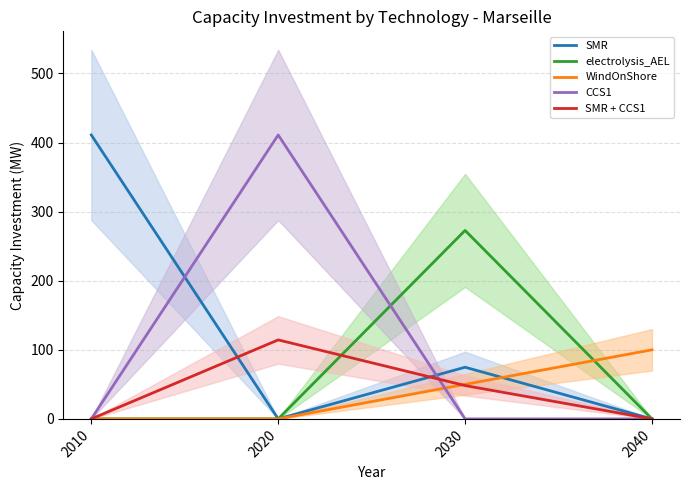

Reading left to right, list all the values displayed in this chart.

SMR: 411.0	0.0	74.8	0.0
electrolysis_AEL: 0.0	0.0	272.8	0.0
WindOnShore: 0.0	0.0	50.0	100.0
CCS1: 0.0	411.0	0.0	0.0
SMR + CCS1: 0.0	114.4	48.3	0.0